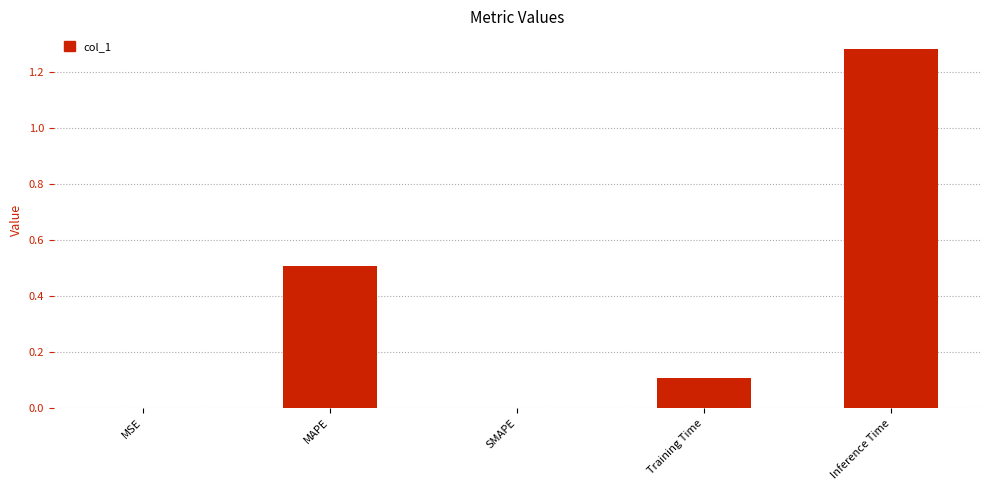

At which category does the chart reach its peak across all series?

Inference Time